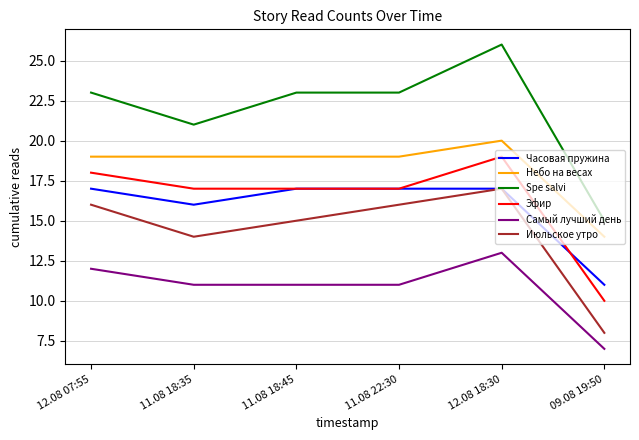

Which series has the largest range (max minus min)?

Spe salvi